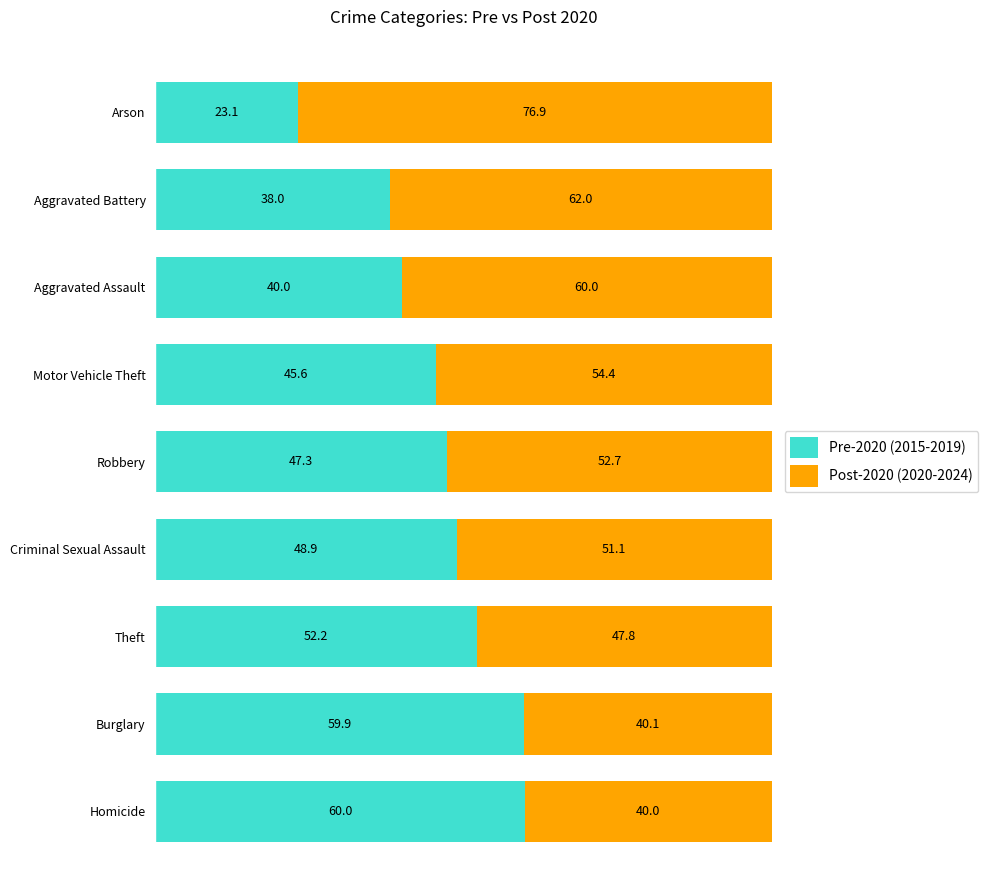

What is the average value of the Pre-2020 (2015-2019) series?

46.1